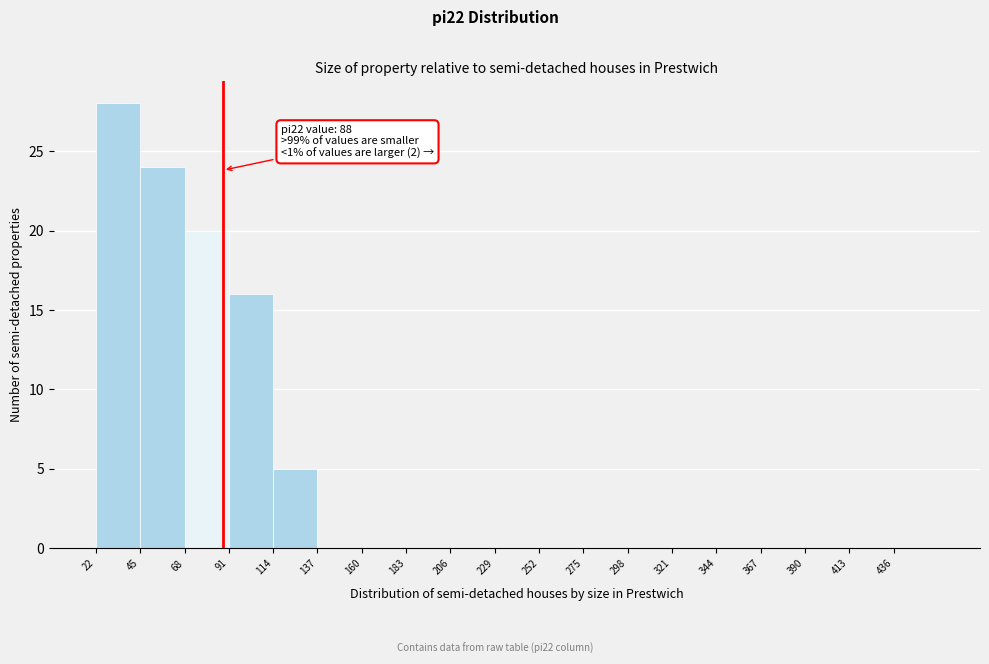

Over which range of the x-axis is the bar tallest?

22 to 45